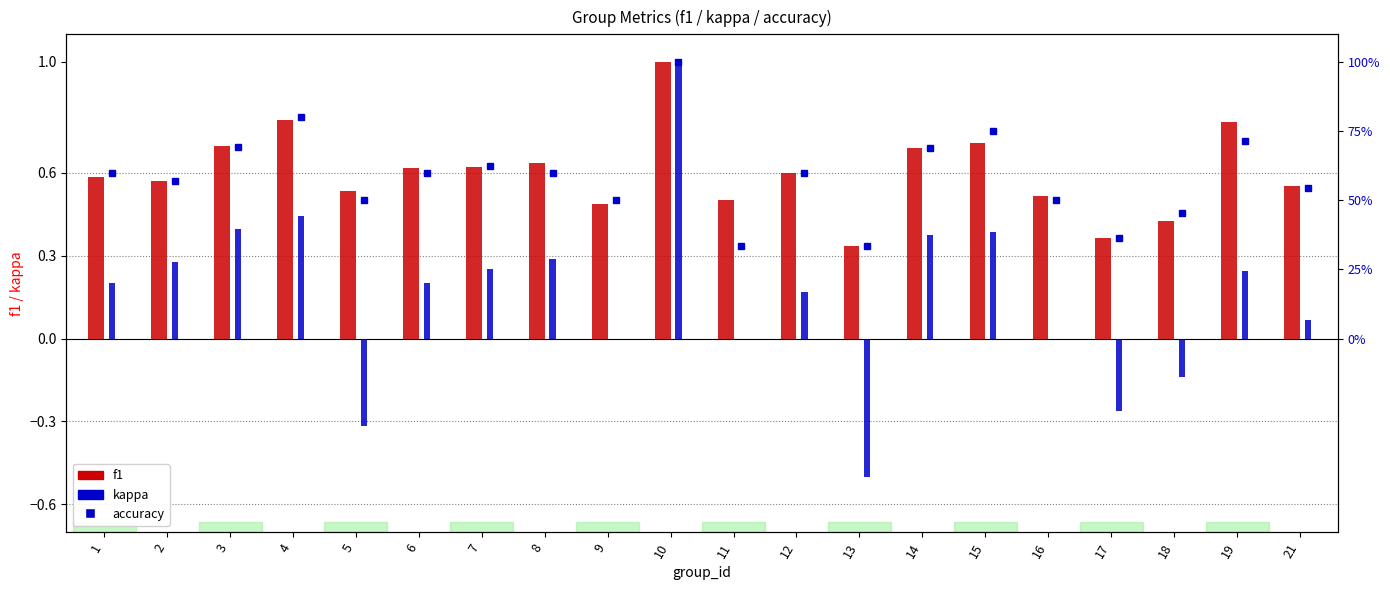

What is the value of the f1 bar at the 17th from the left?

0.4